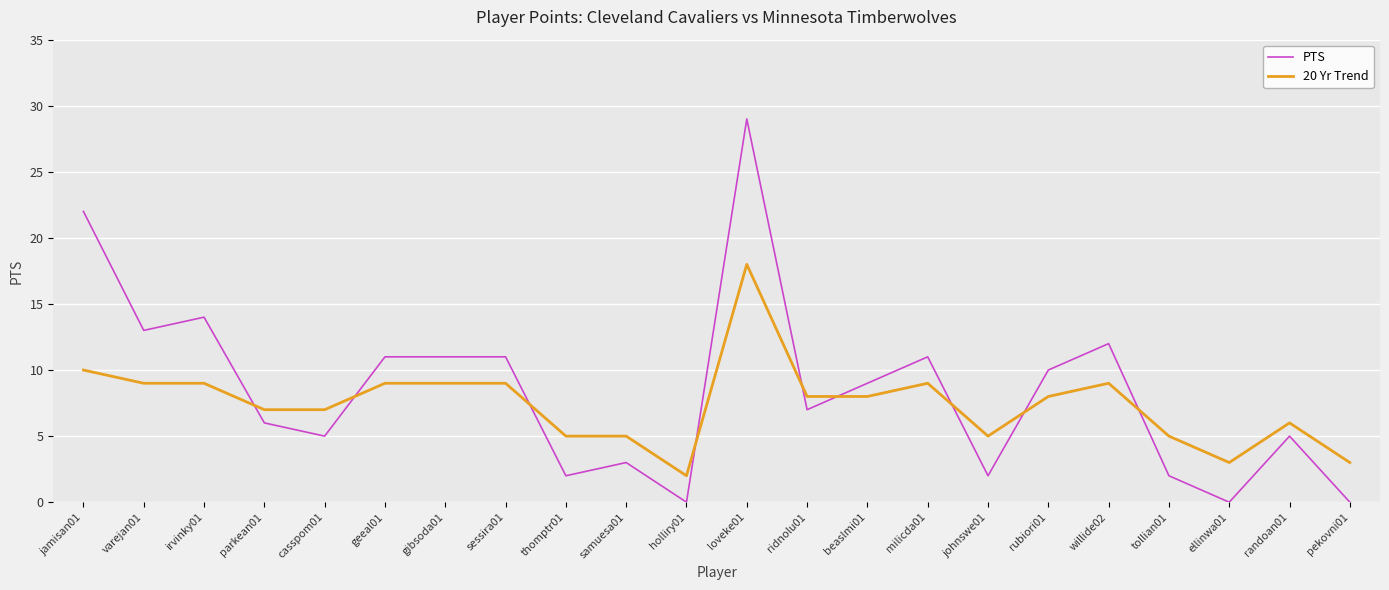

Reading left to right, extract all data points from this chart.

PTS: jamisan01=22	varejan01=13	irvinky01=14	parkean01=6	casspom01=5	geeal01=11	gibsoda01=11	sessira01=11	thomptr01=2	samuesa01=3	holliry01=0	loveke01=29	ridnolu01=7	beaslmi01=9	milicda01=11	johnswe01=2	rubiori01=10	willide02=12	tollian01=2	ellinwa01=0	randoan01=5	pekovni01=0
20 Yr Trend: jamisan01=10	varejan01=9	irvinky01=9	parkean01=7	casspom01=7	geeal01=9	gibsoda01=9	sessira01=9	thomptr01=5	samuesa01=5	holliry01=2	loveke01=18	ridnolu01=8	beaslmi01=8	milicda01=9	johnswe01=5	rubiori01=8	willide02=9	tollian01=5	ellinwa01=3	randoan01=6	pekovni01=3